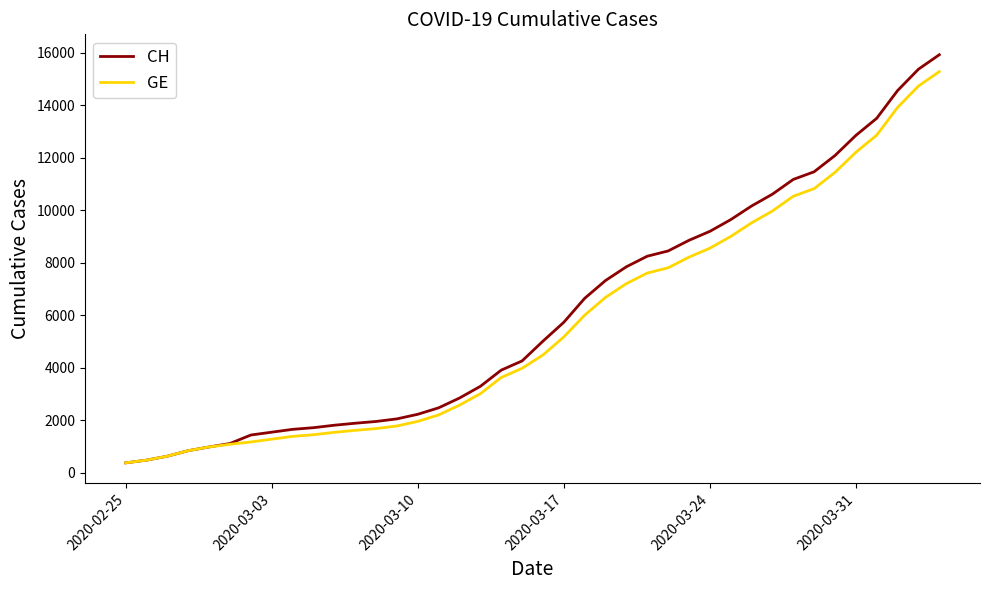

Which series has the widest spread of values?

CH